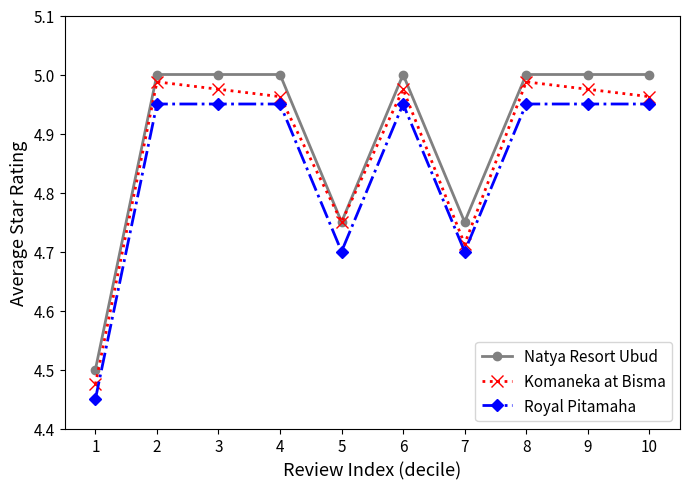

The value of Natya Resort Ubud at 2 is 8.2. True or false?

False